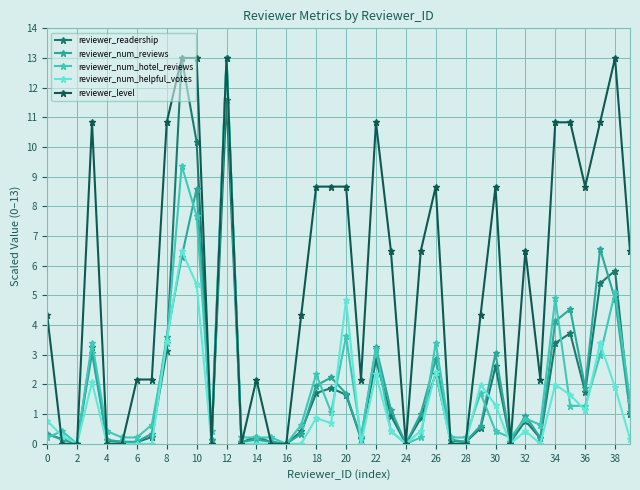

What is the maximum value shown in the chart?

13.0